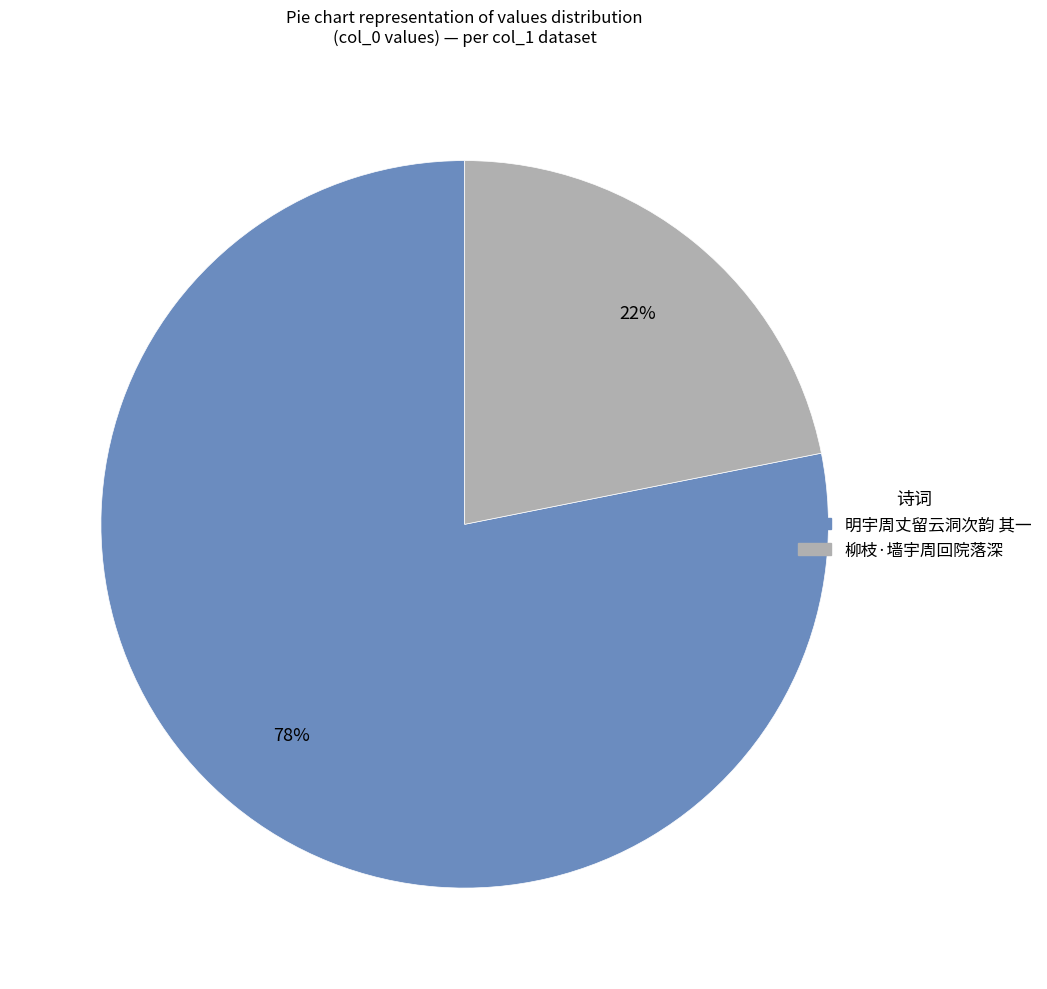

What is the largest slice in the pie chart?

明宇周丈留云洞次韵 其一